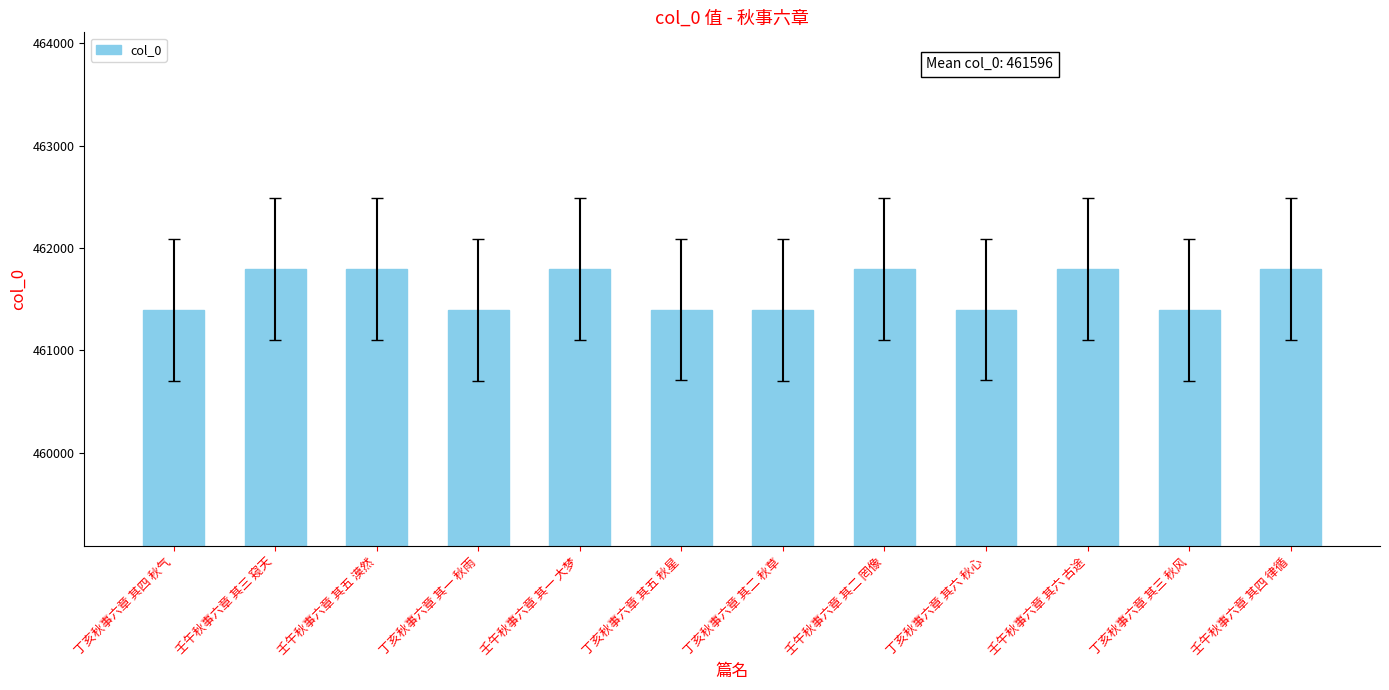

What is the greatest value displayed?

461798